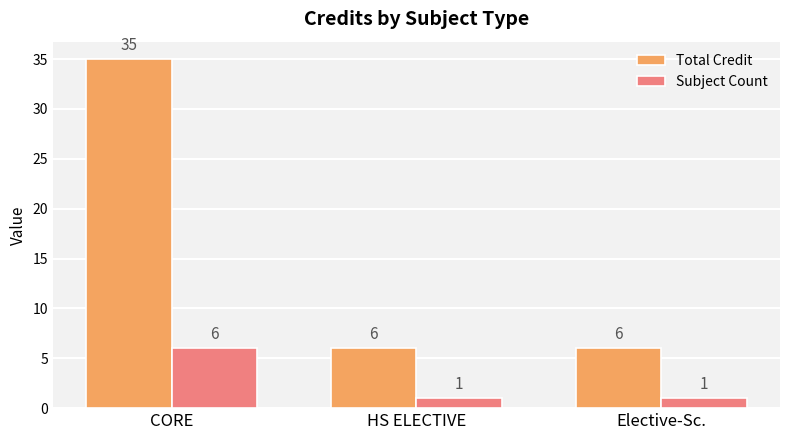

What is the label of the 2nd bar from the right?

HS ELECTIVE